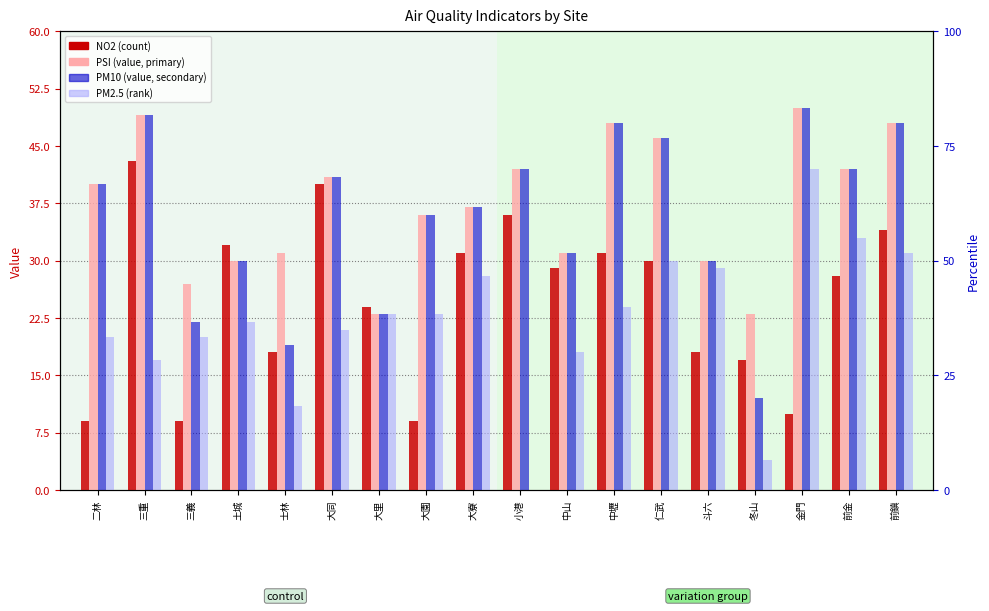

Reading left to right, what are all the values shown in this chart?

NO2: 二林=9	三重=43	三義=9	土城=32	士林=18	大同=40	大里=24	大園=9	大寮=31	小港=36	中山=29	中壢=31	仁武=30	斗六=18	冬山=17	金門=10	前金=28	前鎮=34
PSI: 二林=40	三重=49	三義=27	土城=30	士林=31	大同=41	大里=23	大園=36	大寮=37	小港=42	中山=31	中壢=48	仁武=46	斗六=30	冬山=23	金門=50	前金=42	前鎮=48
PM10: 二林=40	三重=49	三義=22	土城=30	士林=19	大同=41	大里=23	大園=36	大寮=37	小港=42	中山=31	中壢=48	仁武=46	斗六=30	冬山=12	金門=50	前金=42	前鎮=48
PM2.5: 二林=20	三重=17	三義=20	土城=22	士林=11	大同=21	大里=23	大園=23	大寮=28	小港=0	中山=18	中壢=24	仁武=30	斗六=29	冬山=4	金門=42	前金=33	前鎮=31